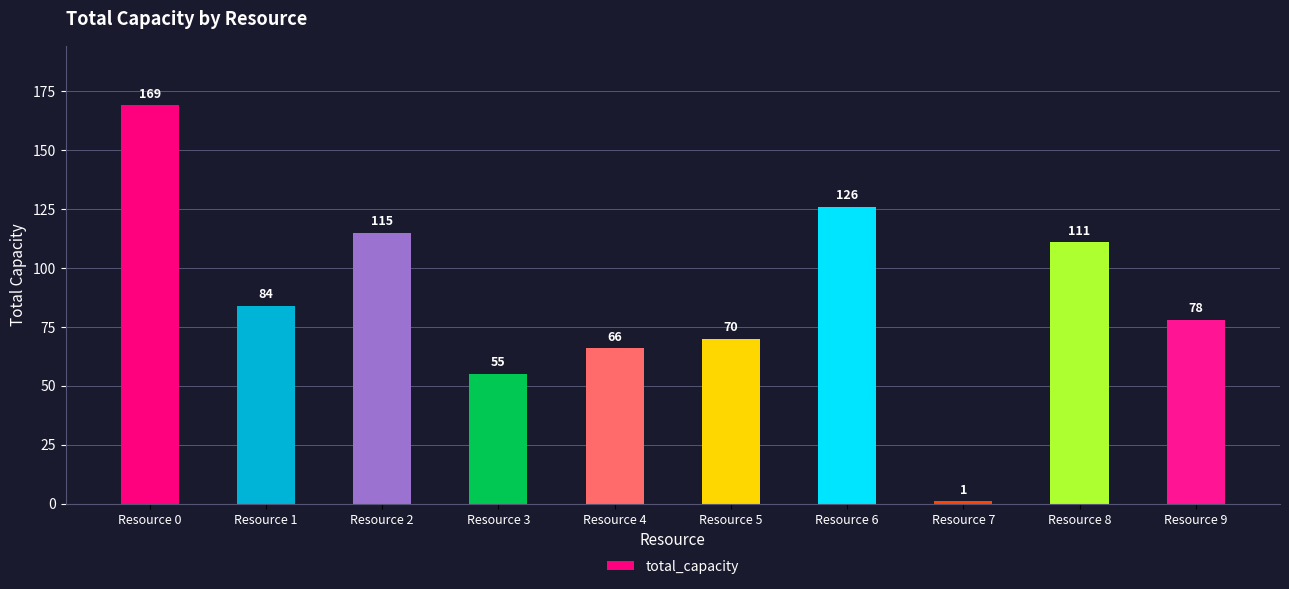

The value at Resource 0 is 106. True or false?

False